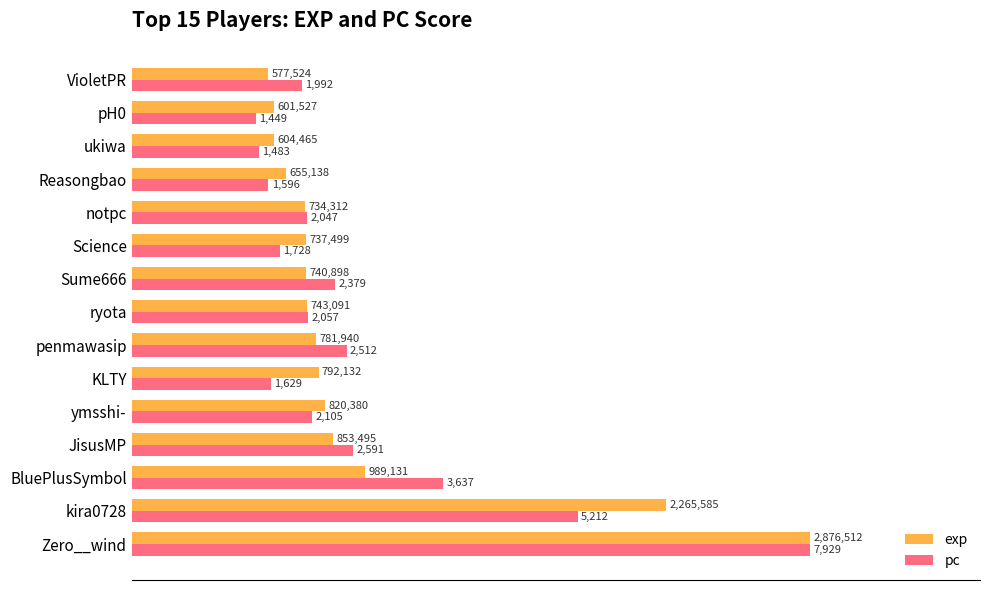

Which series has the largest total across all categories?

exp